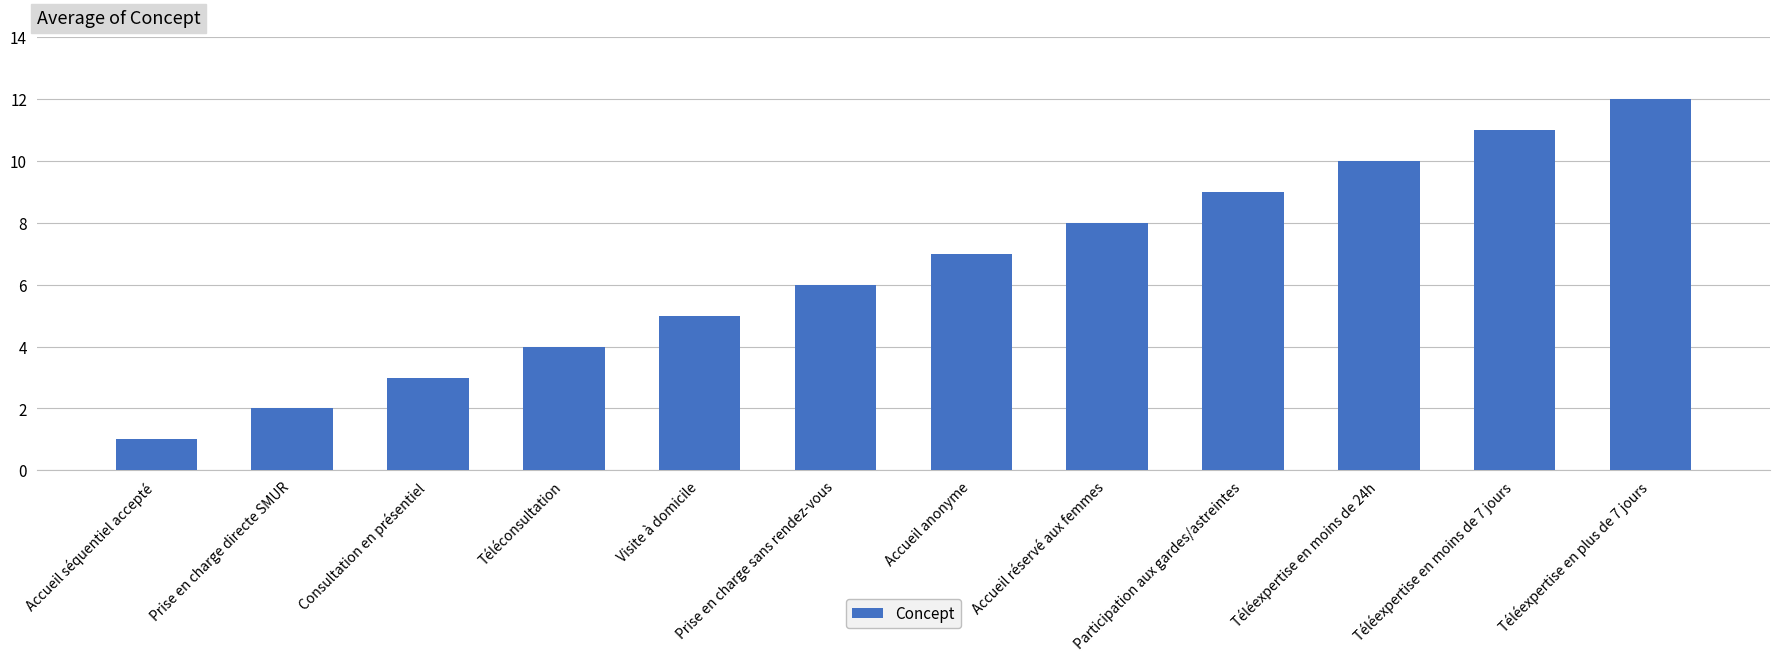

What is the sum of all values?

78